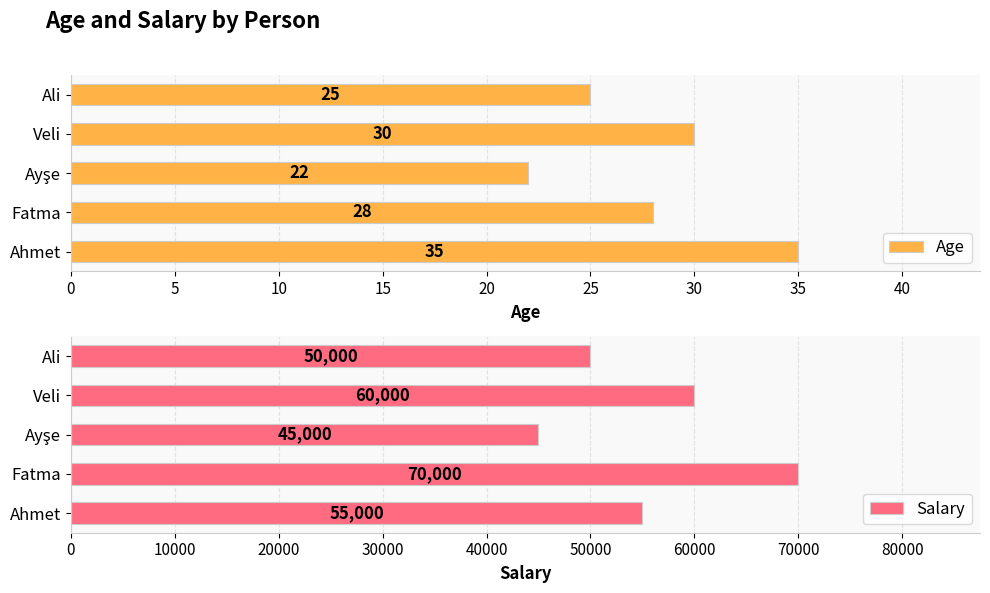

What is the difference between the Age values at Ali and Fatma?

3